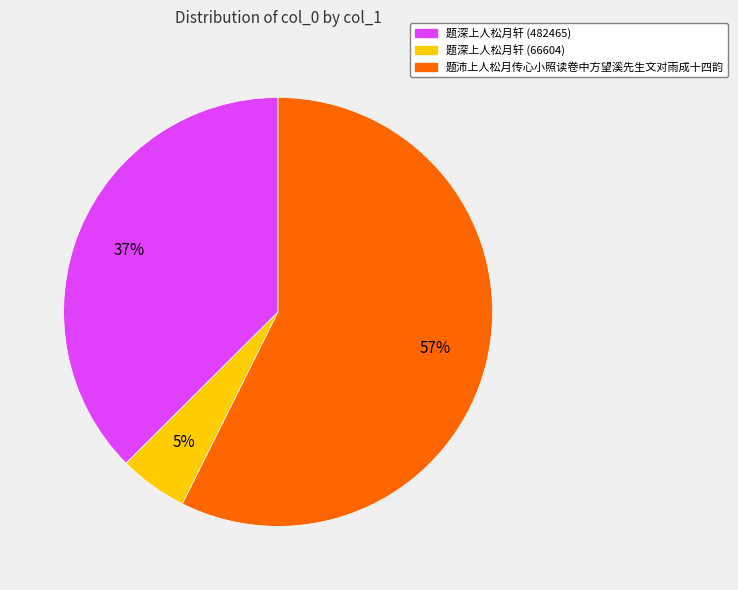

Between 题沛上人松月传心小照读卷中方望溪先生文对雨成十四韵 and 题深上人松月轩 (482465), which is larger?

题沛上人松月传心小照读卷中方望溪先生文对雨成十四韵